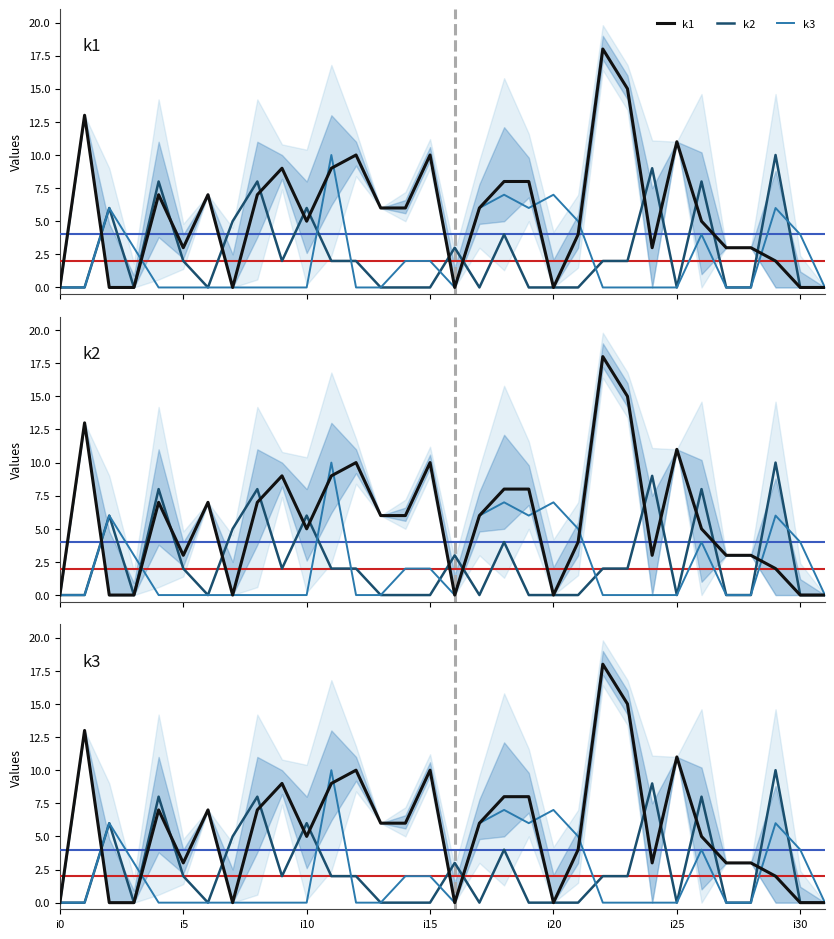

Is this an area chart (filled region under the line)?

No